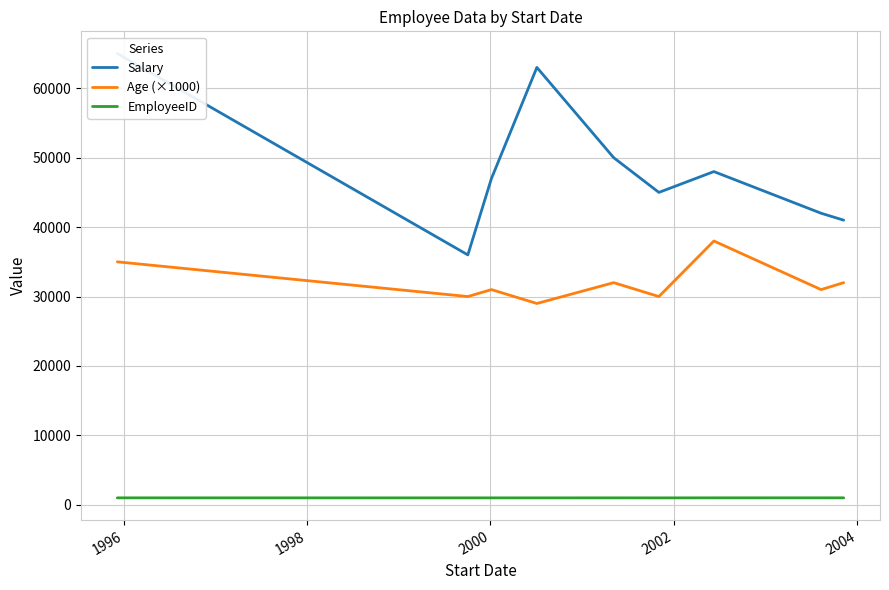

What is the maximum value shown in the chart?

65000